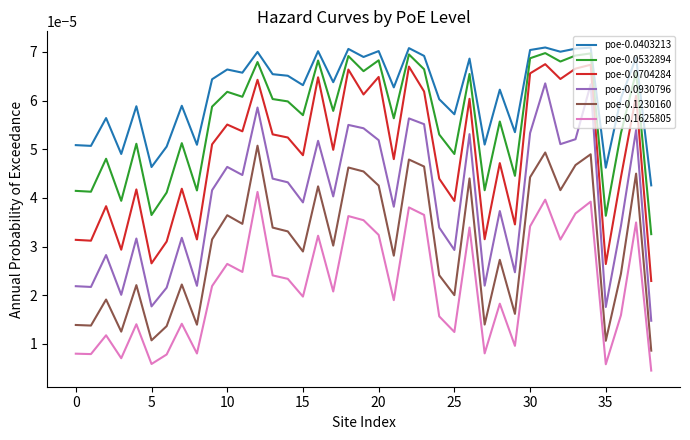

Which series has the largest total across all categories?

poe-0.0403213